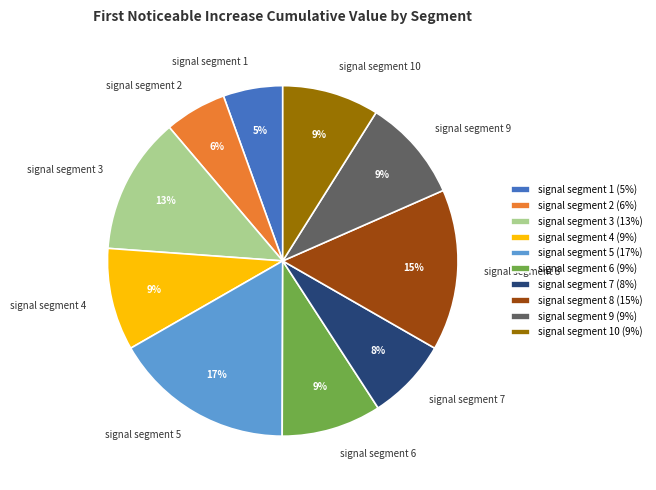

Is the sum of signal segment 7 and signal segment 8 greater than half?

No